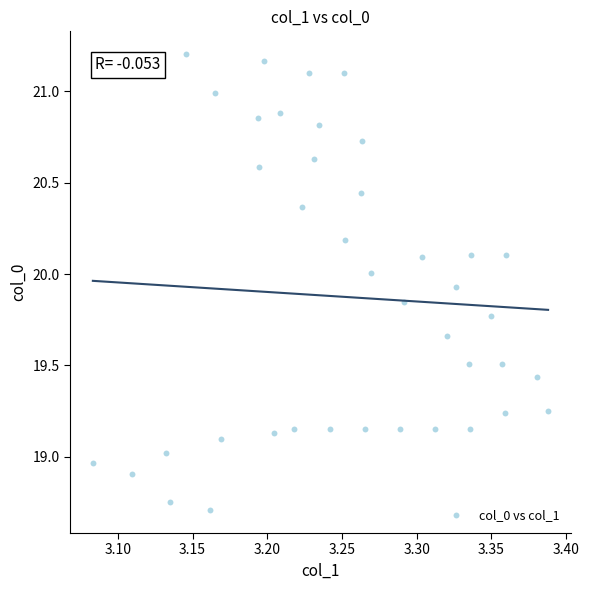

What is the range of Y values (max minus min)?

2.5